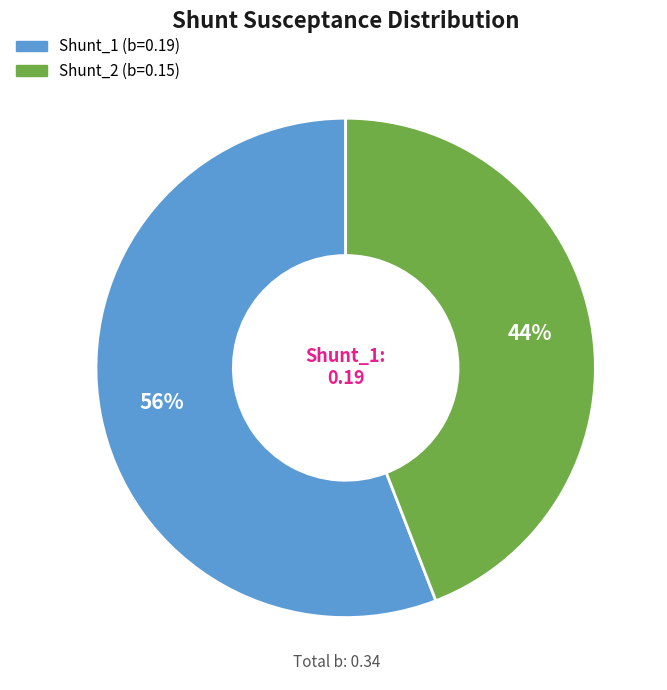

What percentage is the Shunt_2 slice, to the nearest percent?

44%